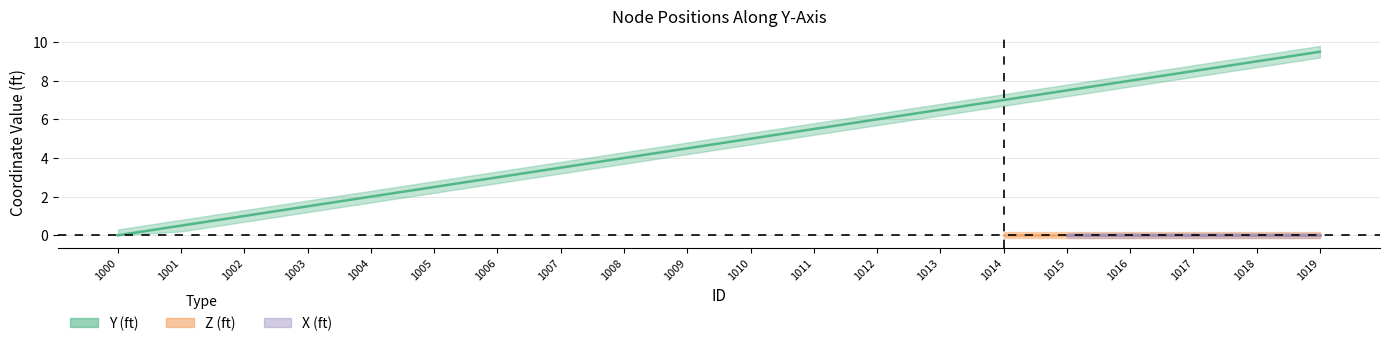

How many lines are shown in the chart?

3